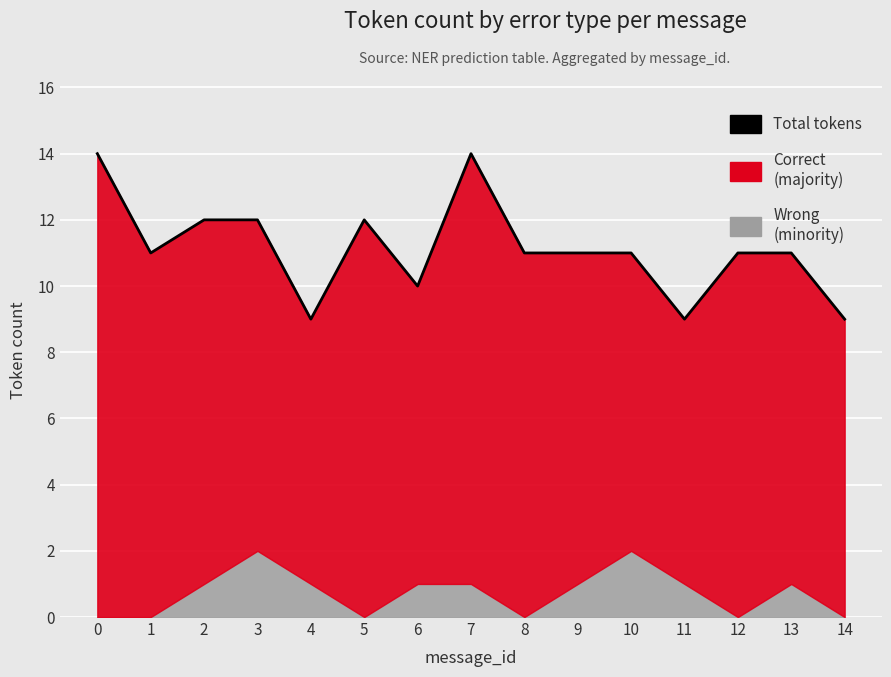

What is the maximum value shown in the chart?

14